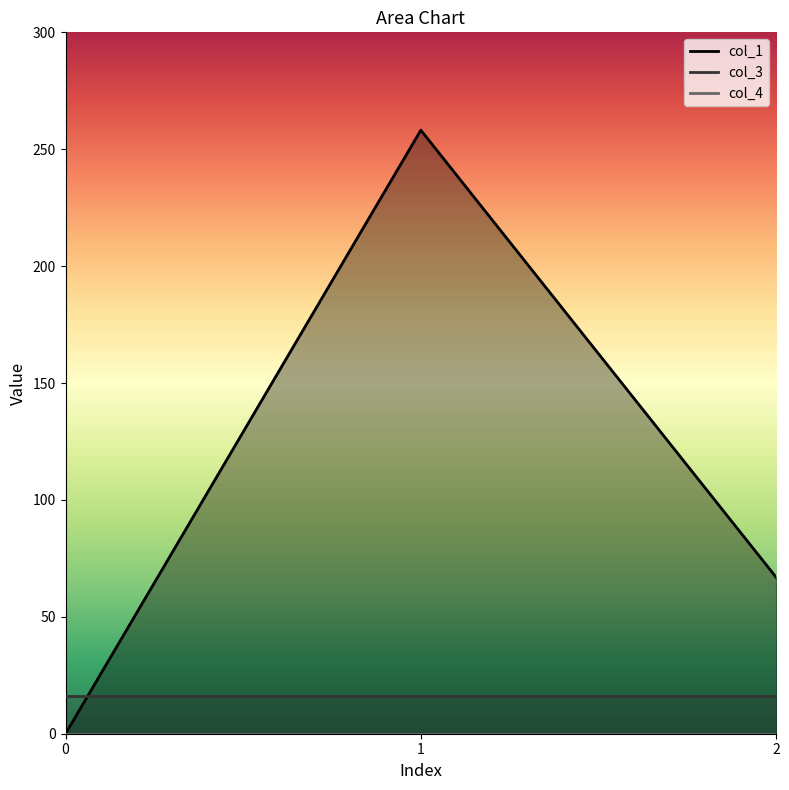

At which category is the sum across all series the highest?

1